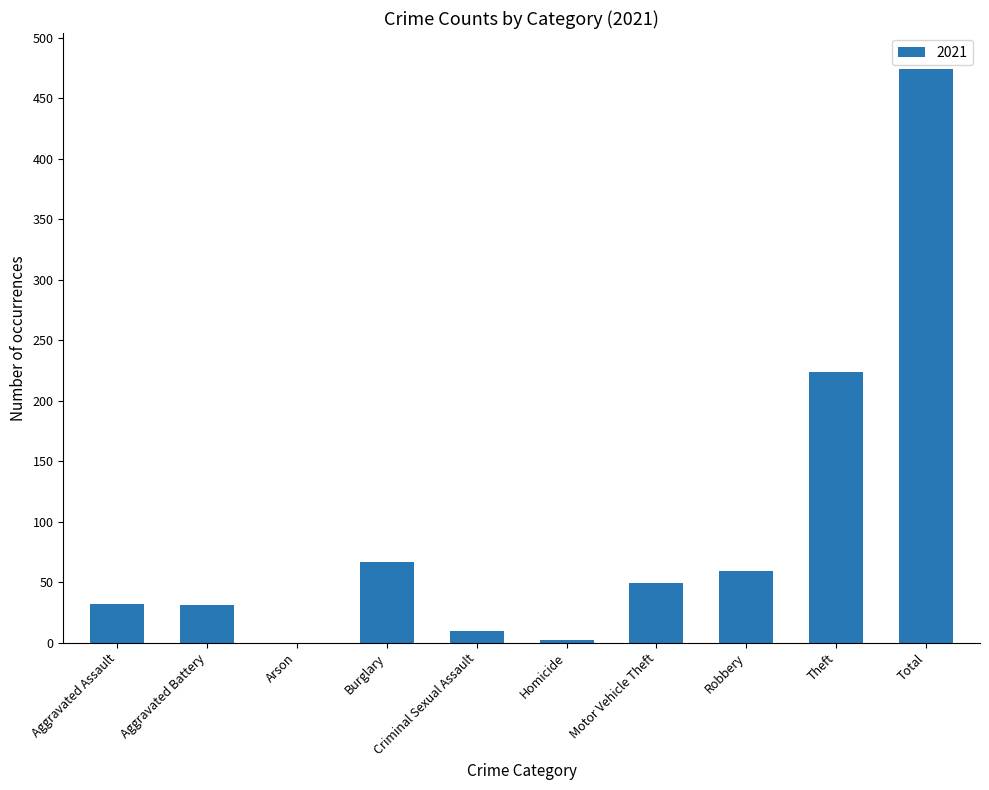

What is the sum of all values?

948